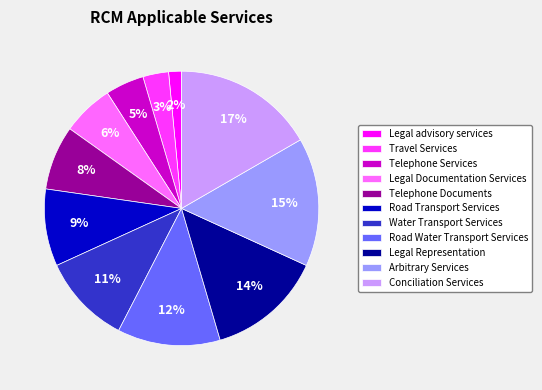

True or false: Water Transport Services accounts for 18% of the total.

False